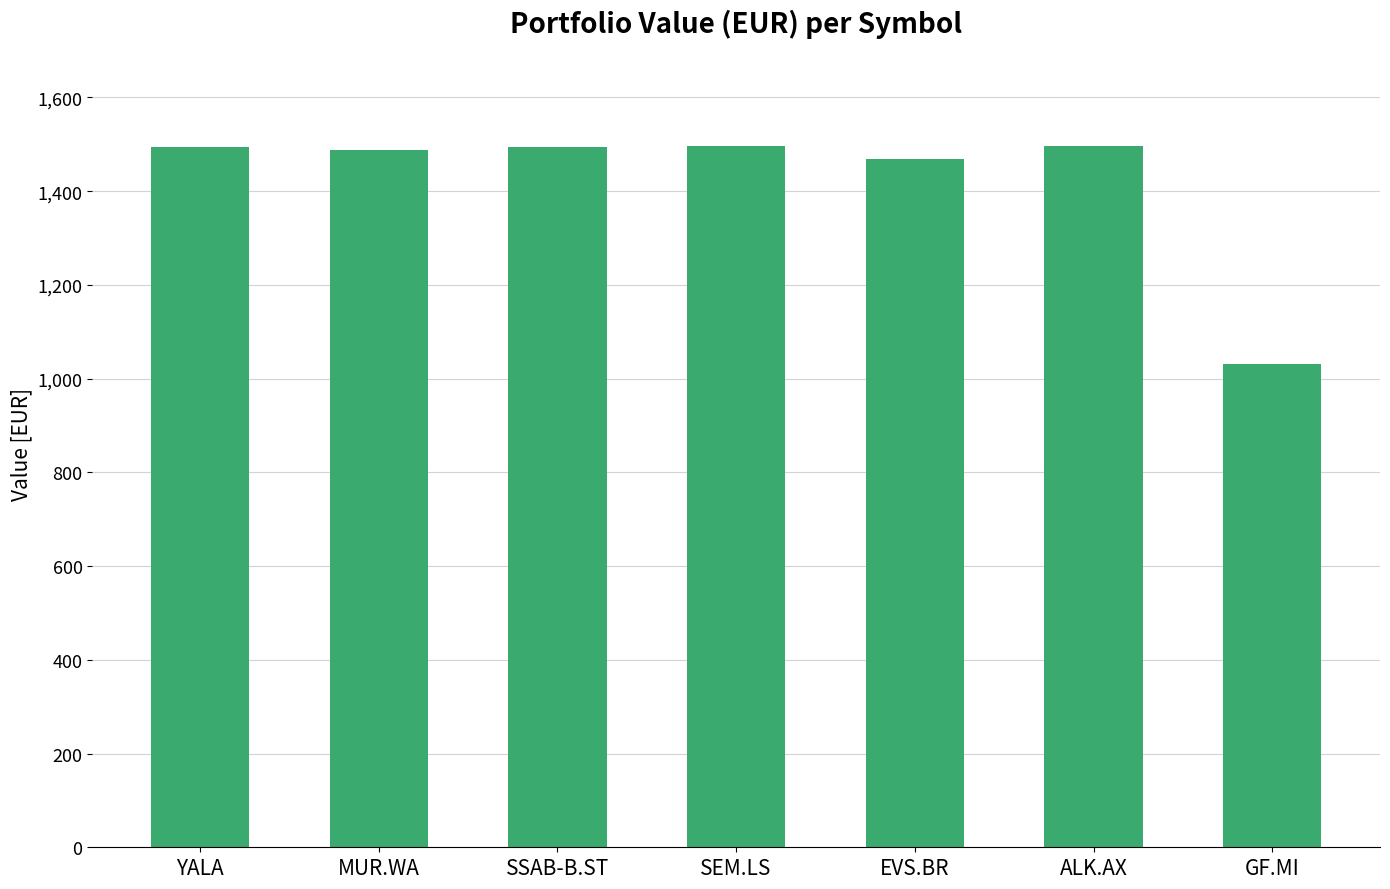

What is the difference between the second highest and second lowest values?

28.4